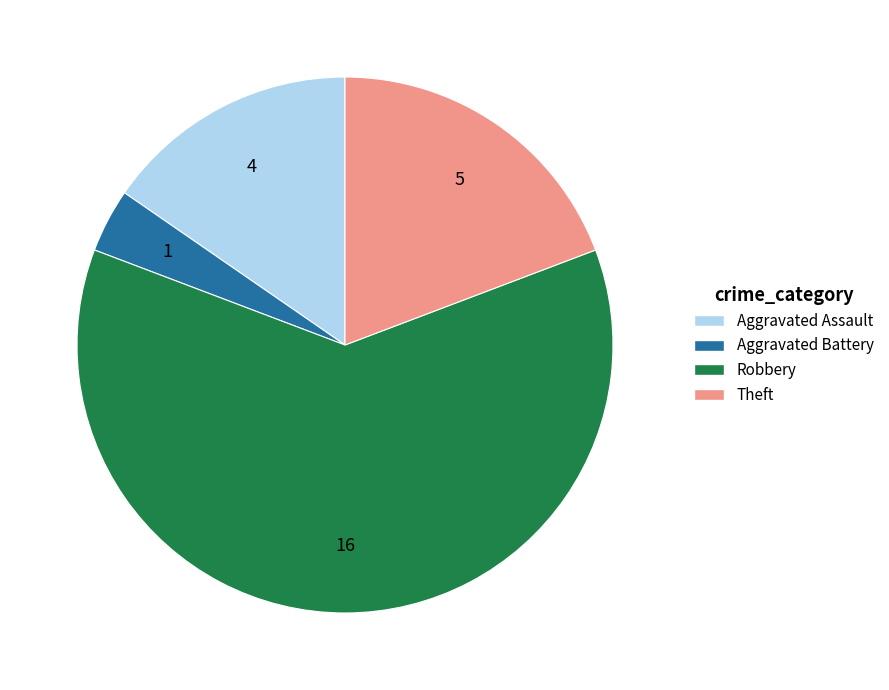

What is the smallest slice in the pie chart?

Aggravated Battery